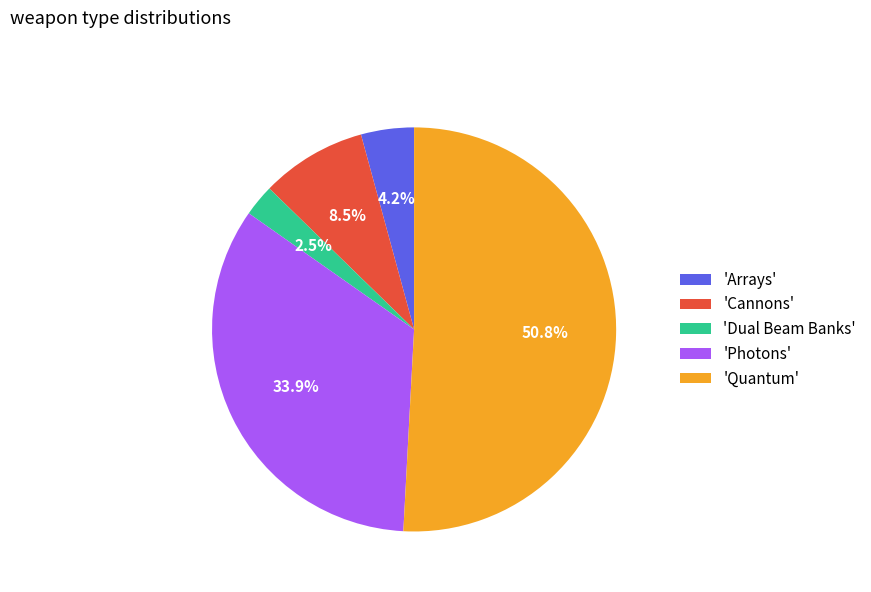

Which category has the smallest portion of the pie?

'Dual Beam Banks'